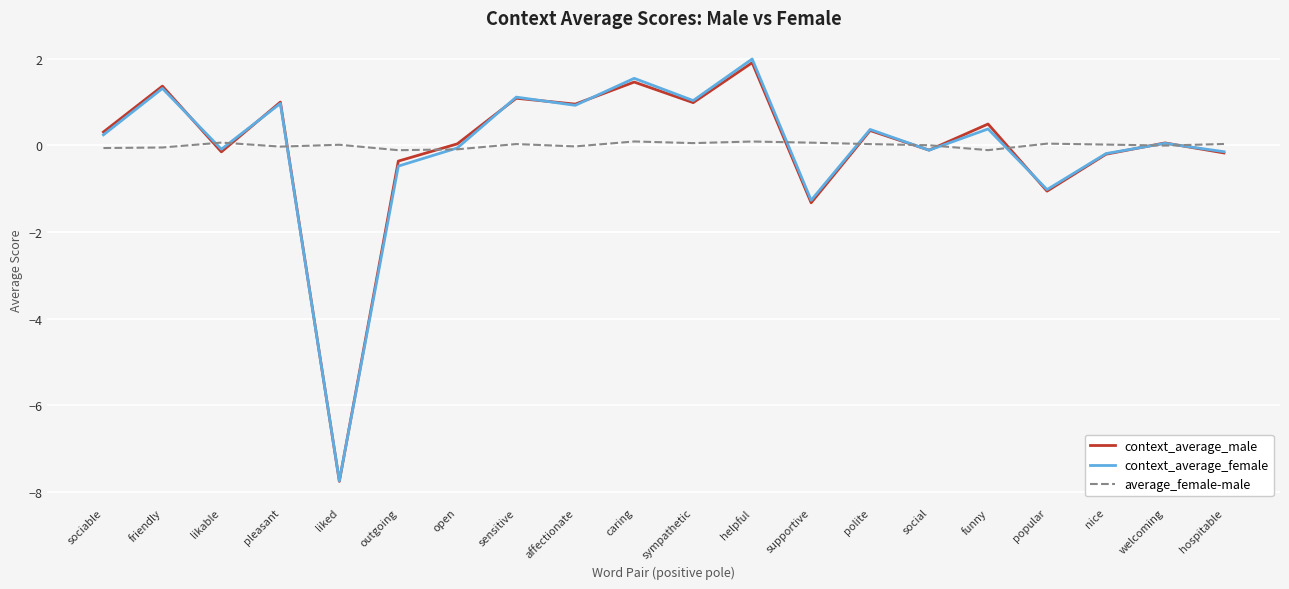

Where does the context_average_female series first go above 0?

sociable